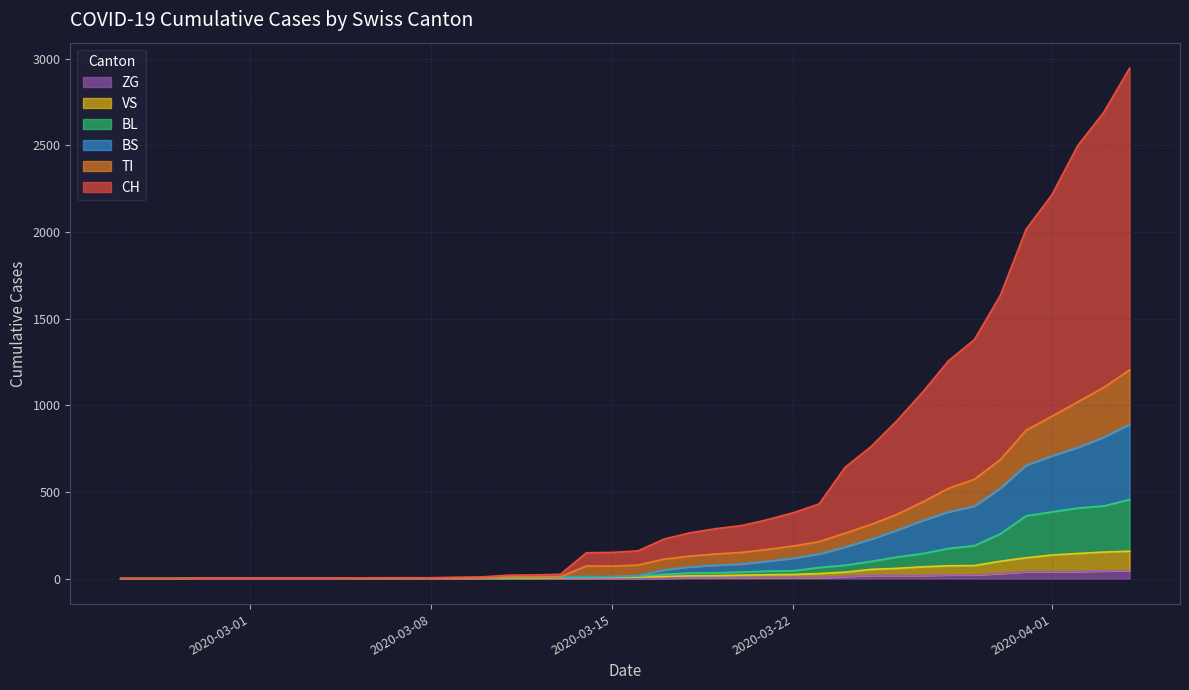

True or false: ZG has more than 0 points higher than both neighbors.

False